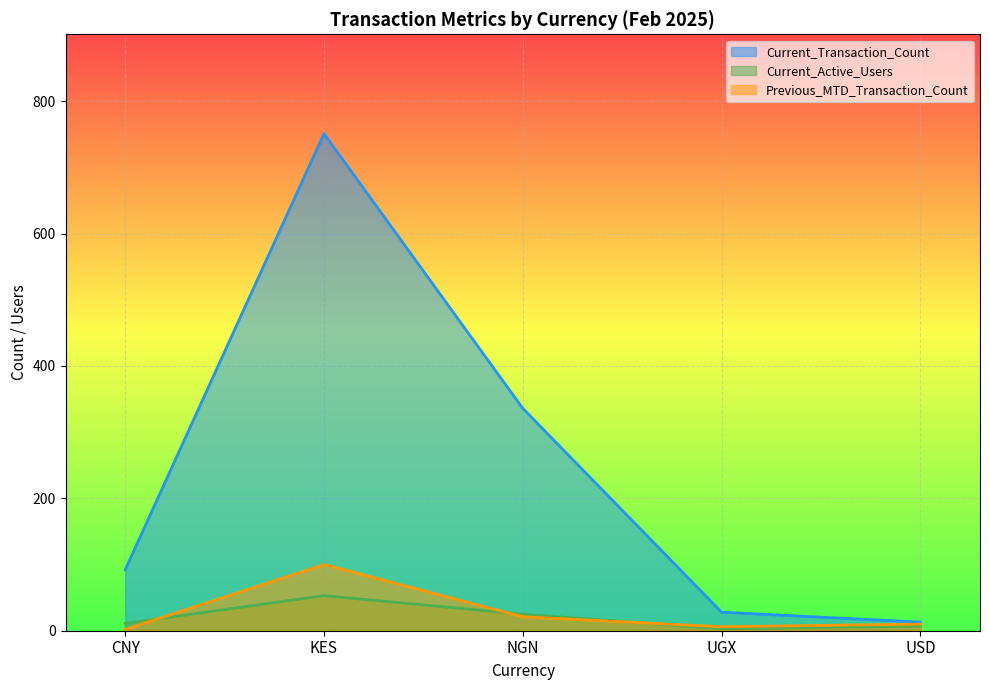

Reading left to right, transcribe all the data shown in this chart.

Current_Transaction_Count: 92	751	336	28	13
Current_Active_Users: 11	53	25	3	7
Previous_MTD_Transaction_Count: 2	100	21	6	10